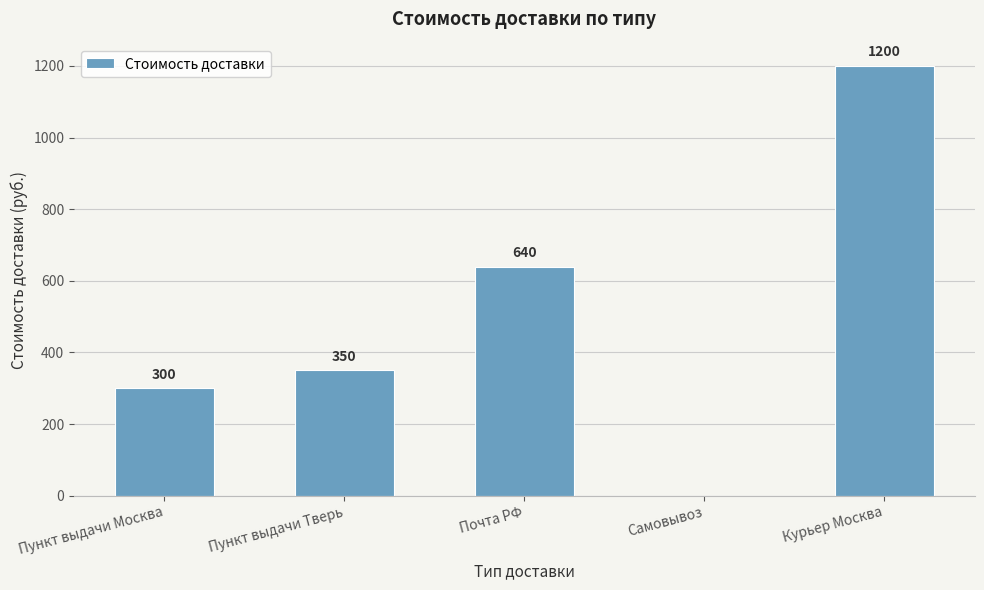

Which has a higher value, Самовывоз or Пункт выдачи Москва?

Пункт выдачи Москва